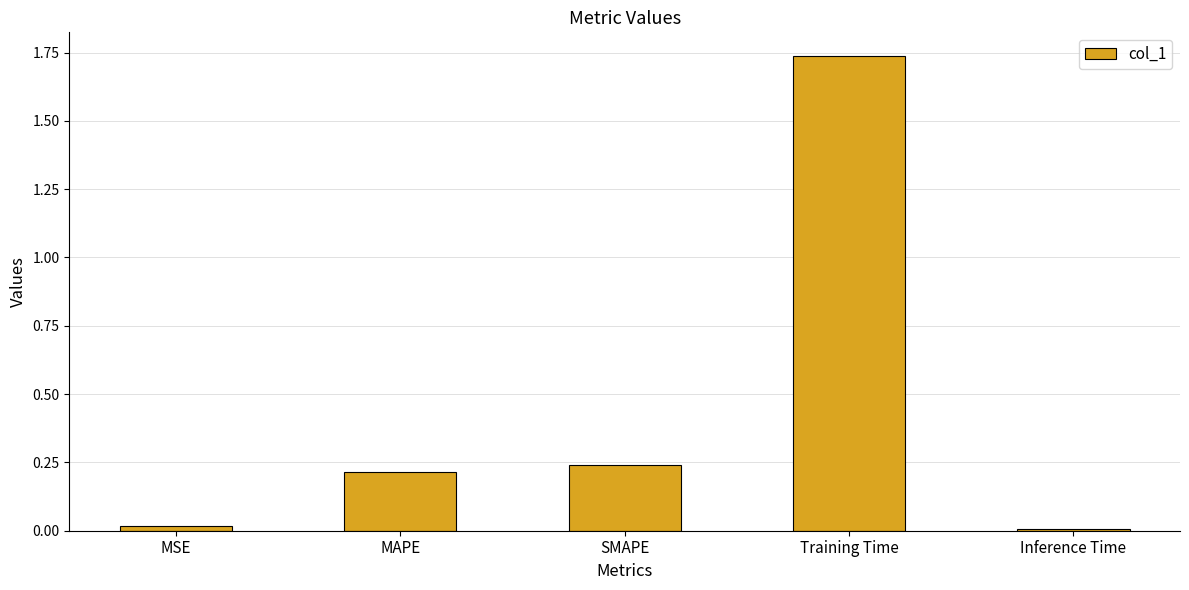

What is the label of the 2nd bar from the left?

MAPE